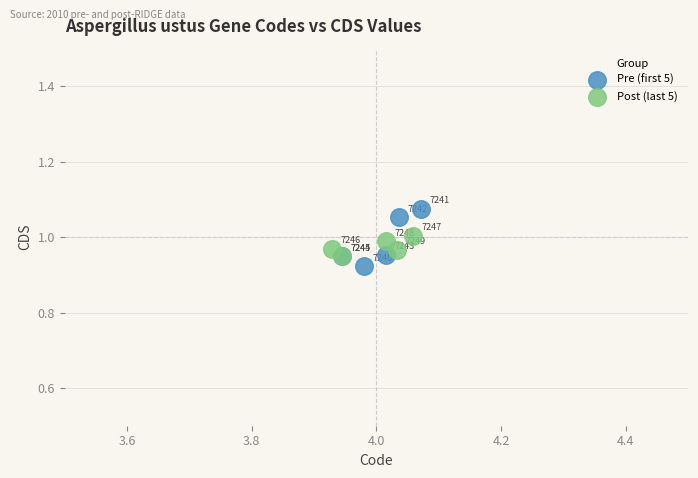

Which series contains the lowest Y value?

Pre (first 5)